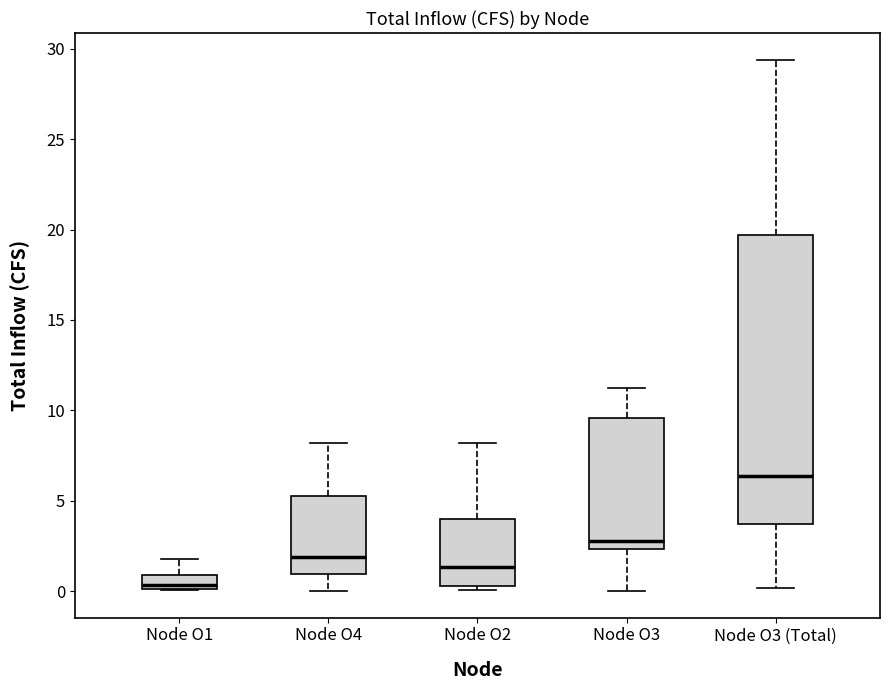

Which box has the highest median line?

Node O3 (Total)